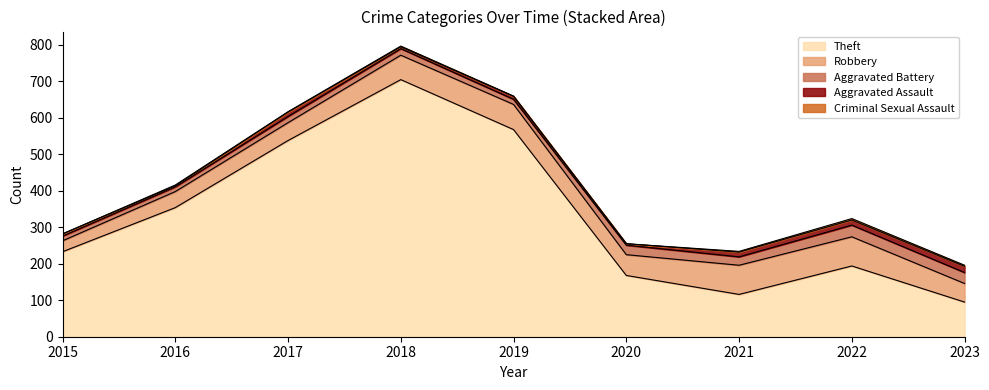

How many lines are shown in the chart?

5